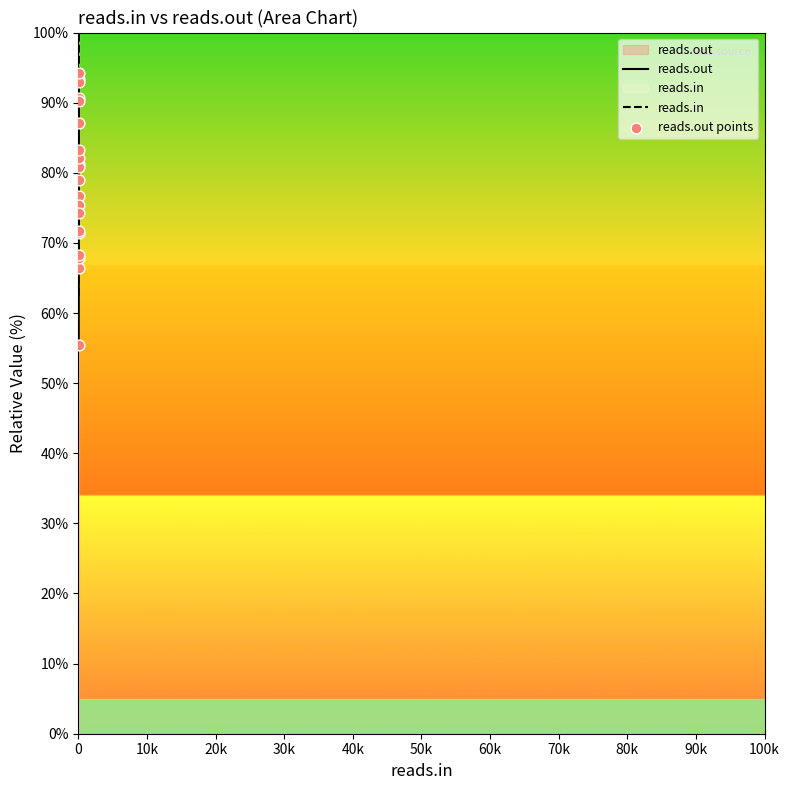

Which series has the largest total across all categories?

reads.in